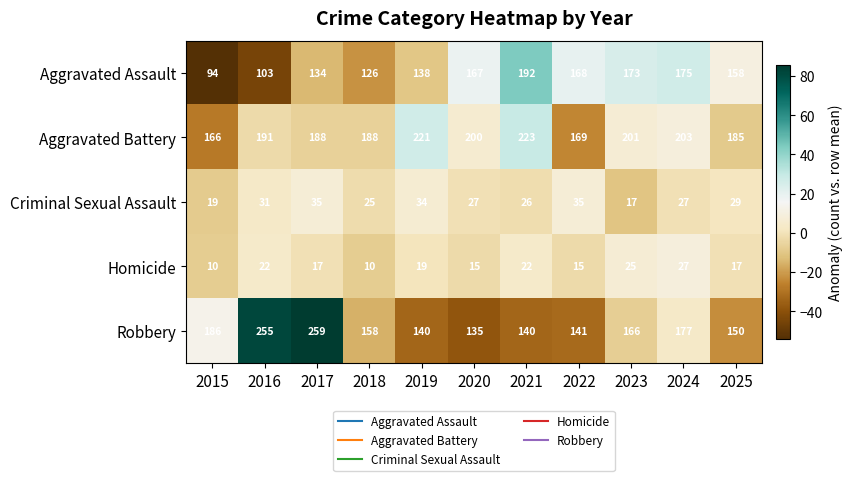

Where is Aggravated Battery nearest to the value 194?

2016